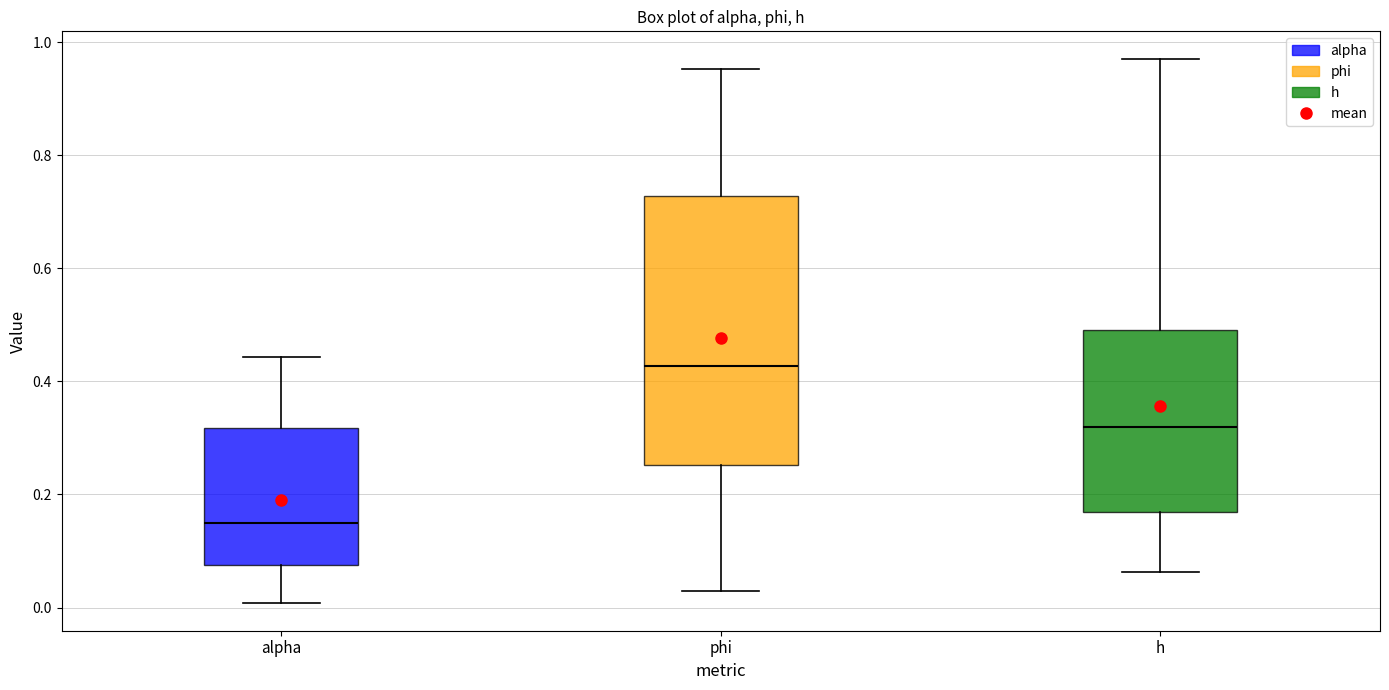

Where does the lower whisker of the box for phi end on the y-axis? The values are not printed on the chart, so give them approximately, as read against the axis.

0.02